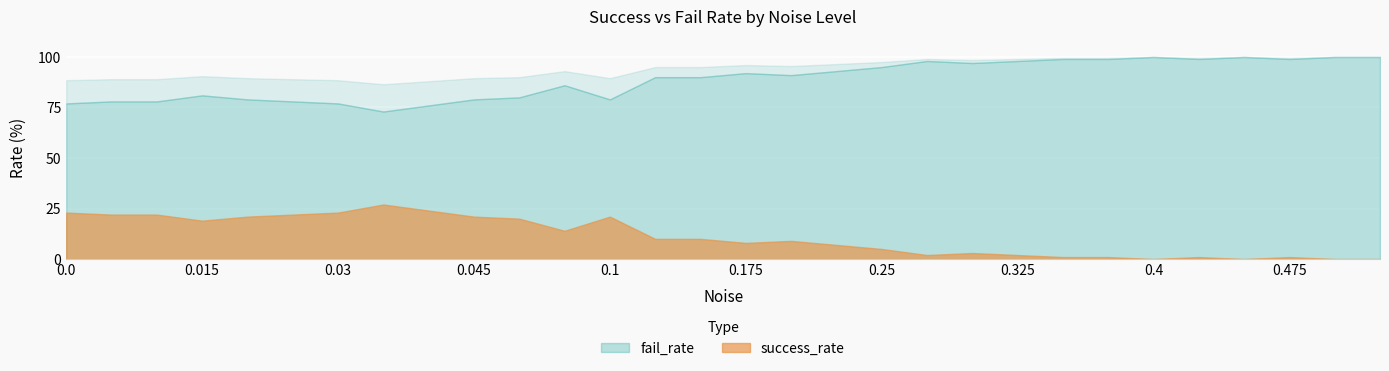

At which label does fail_rate reach its peak?

0.4